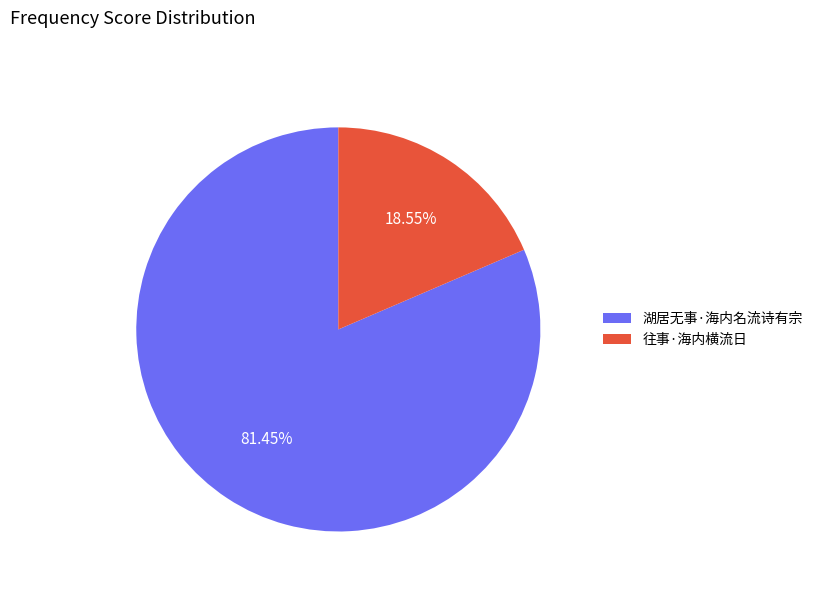

What is the ratio of the value at 湖居无事·海内名流诗有宗 to the value at 往事·海内横流日?

4.4